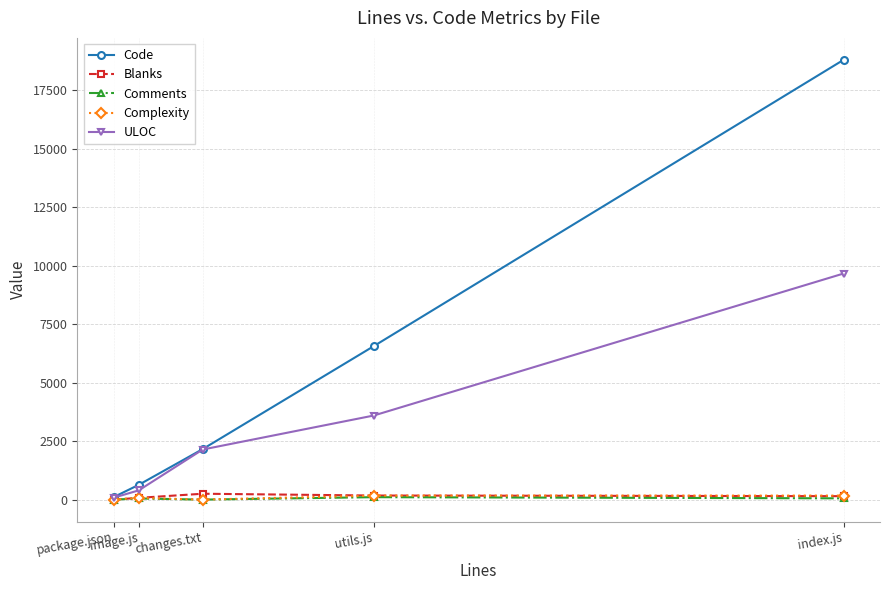

Which series has the largest total across all categories?

Code